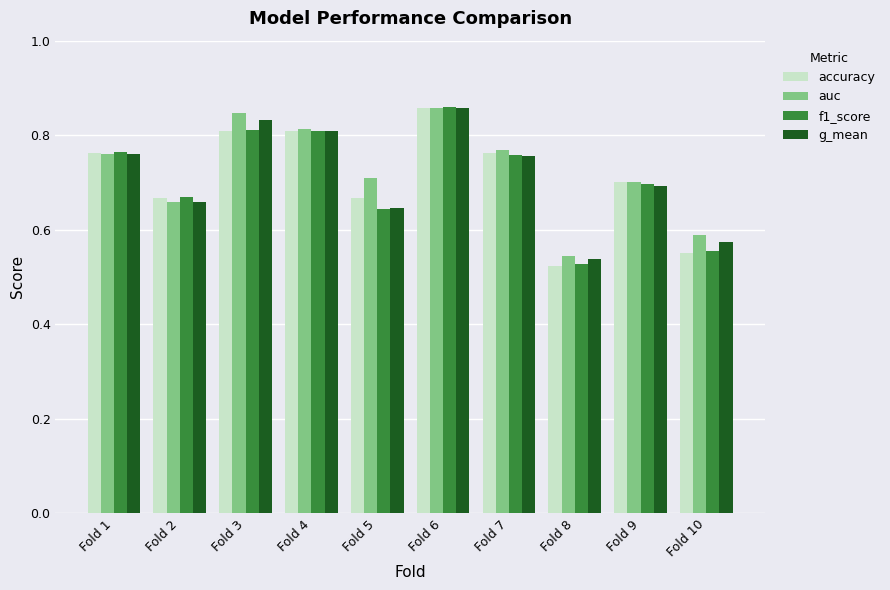

Which series changed the most between Fold 1 and Fold 6?

g_mean